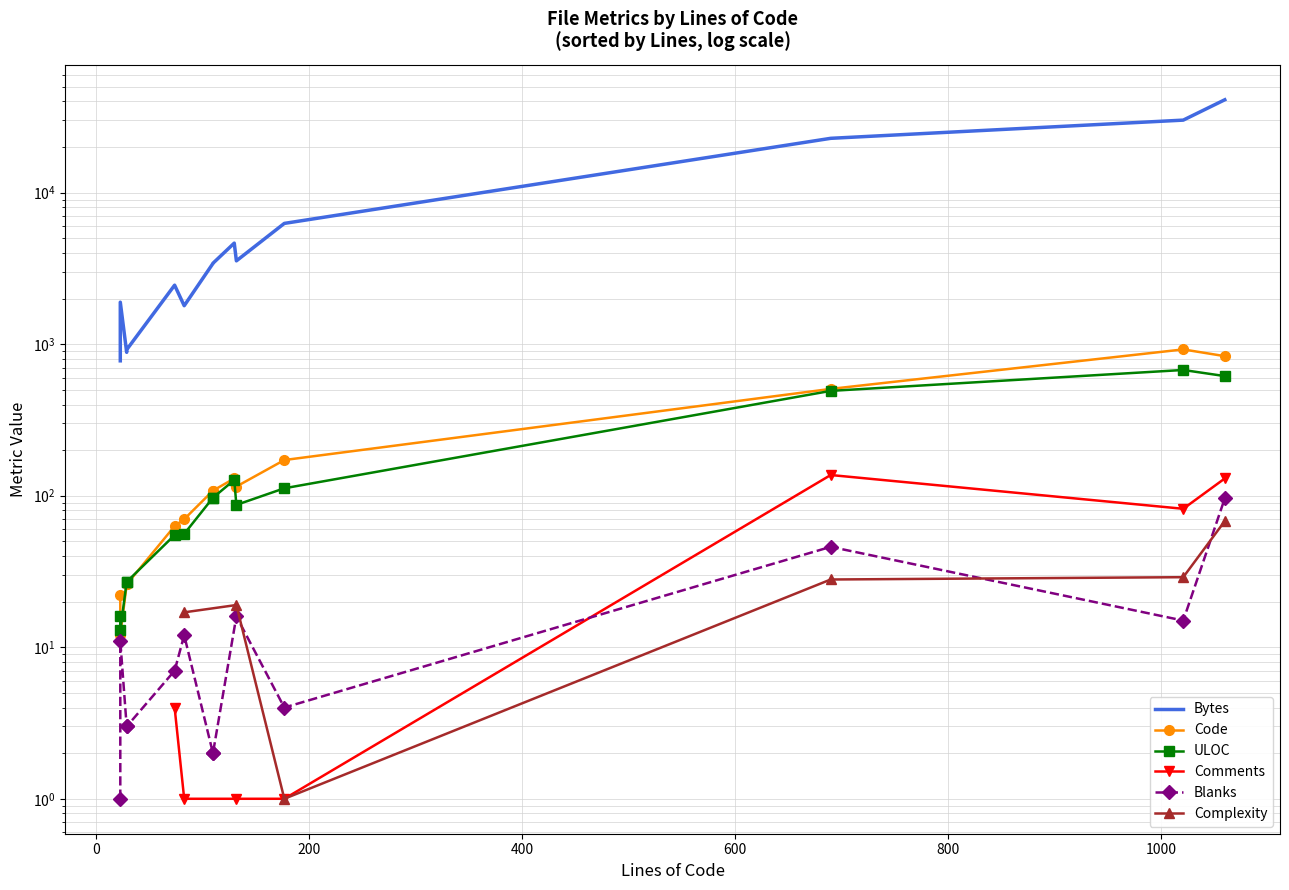

The value of Bytes at 130 is 6362. True or false?

False